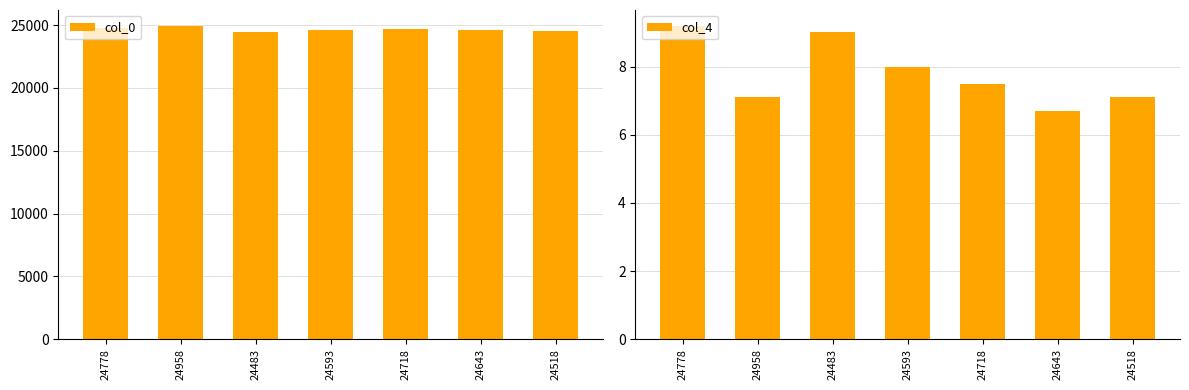

At how many categories does at least one series exceed 931?

7